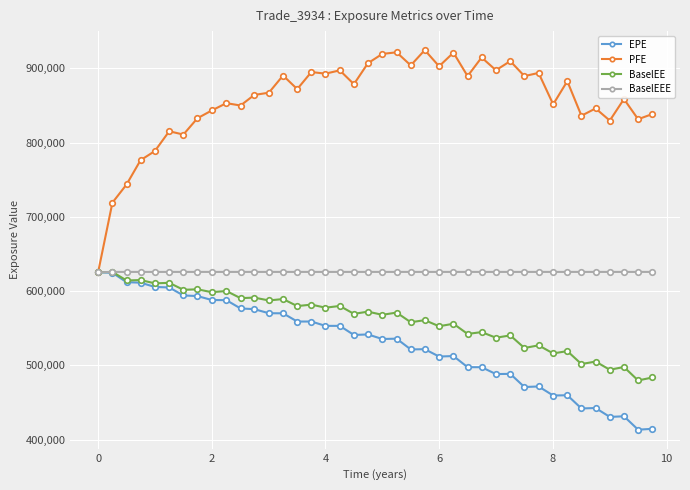

What is the smallest value displayed?

413318